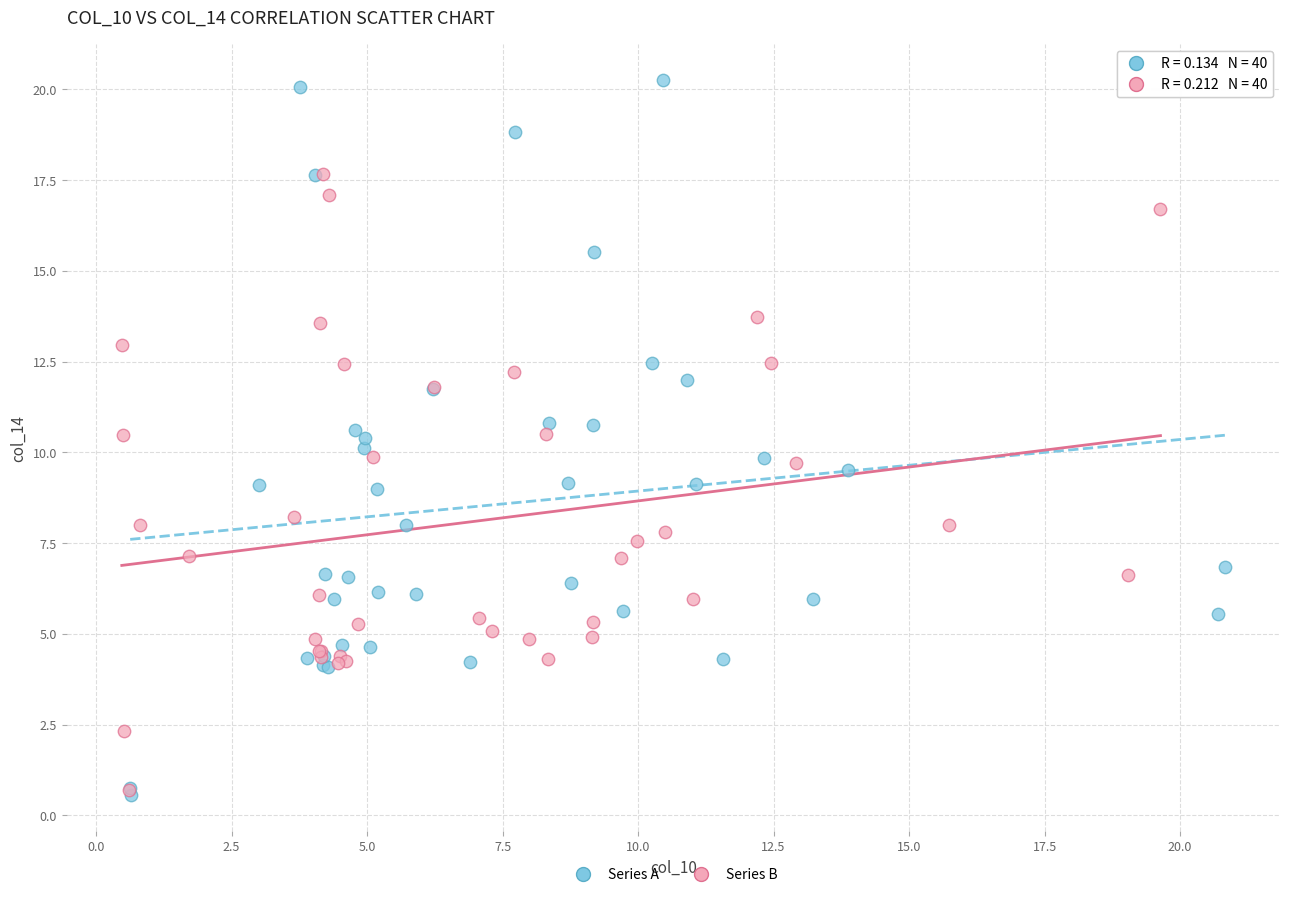

Which series has the widest spread of Y values?

Series A